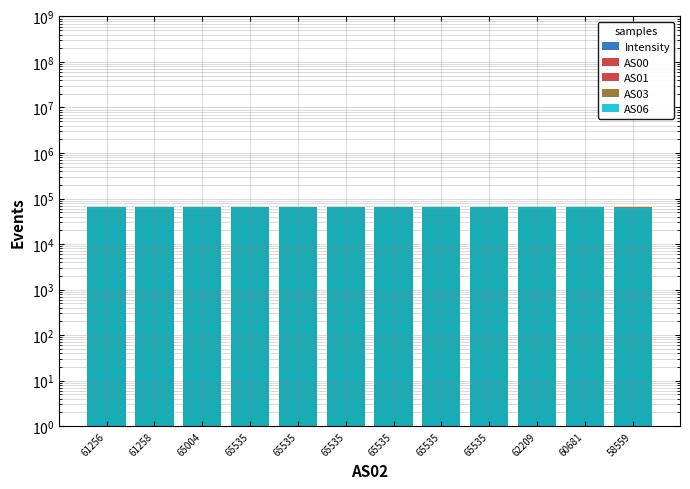

Is it true that AS01 equals 63519.0 at 65535?

True